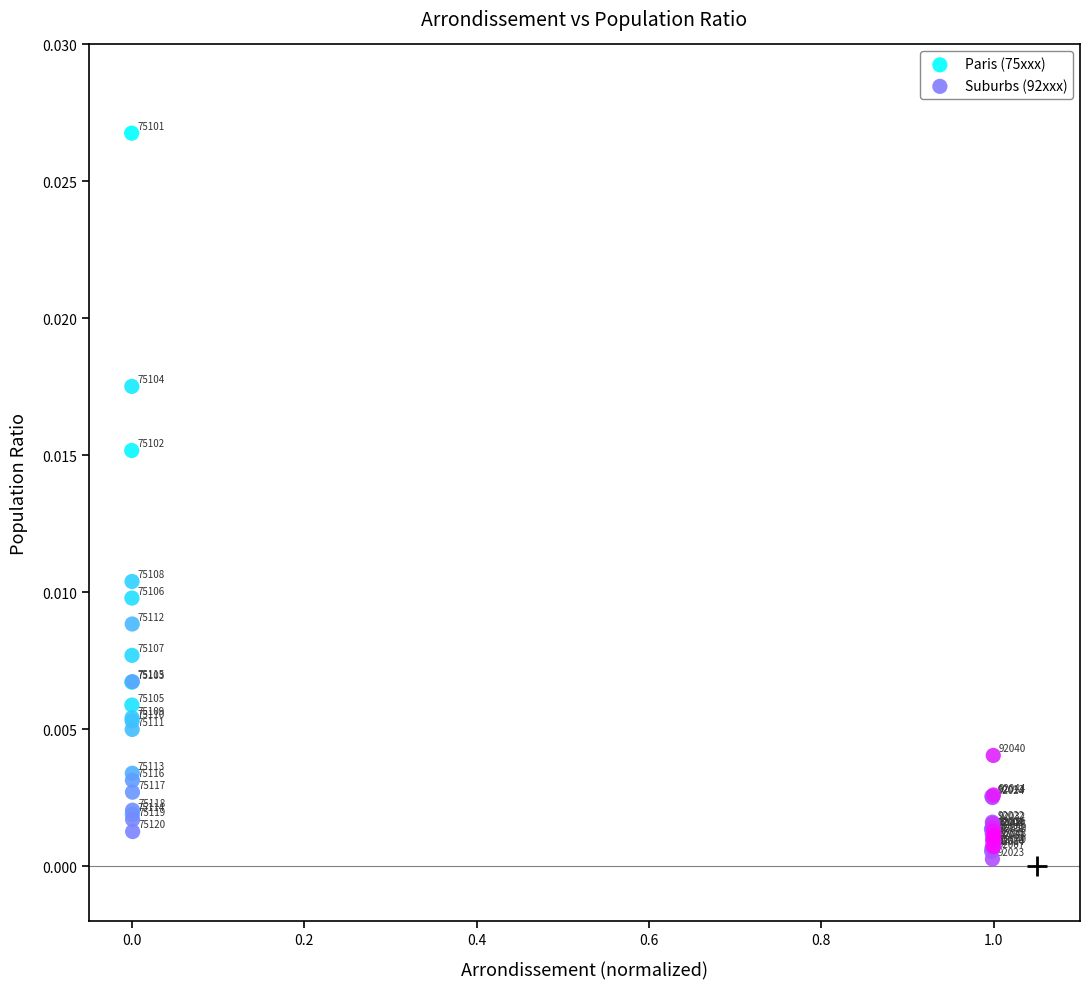

Which series has the largest Y range (max minus min)?

Paris (75xxx)